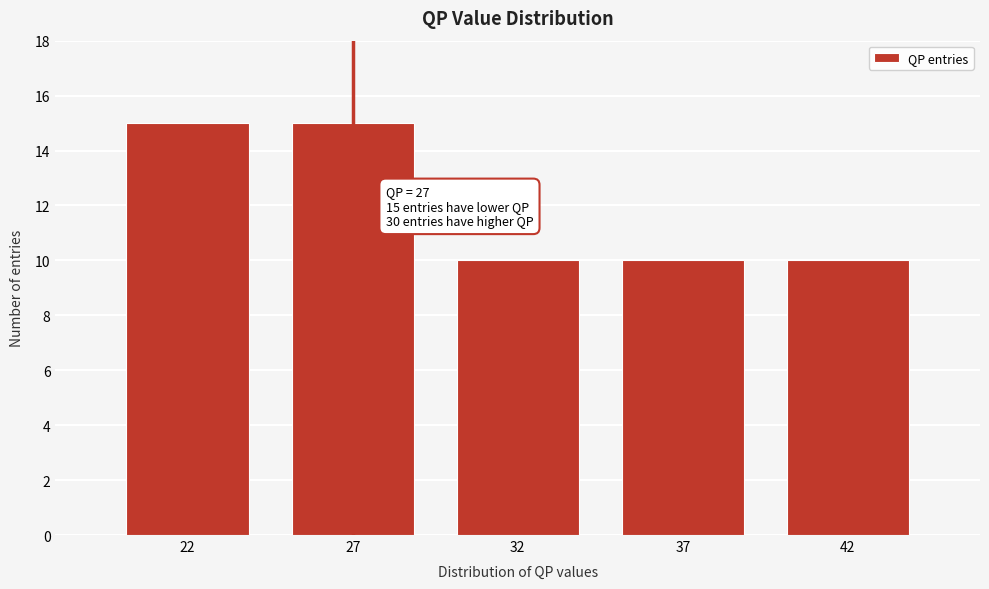

Reading left to right, extract all data points from this chart.

22=15	27=15	32=10	37=10	42=10